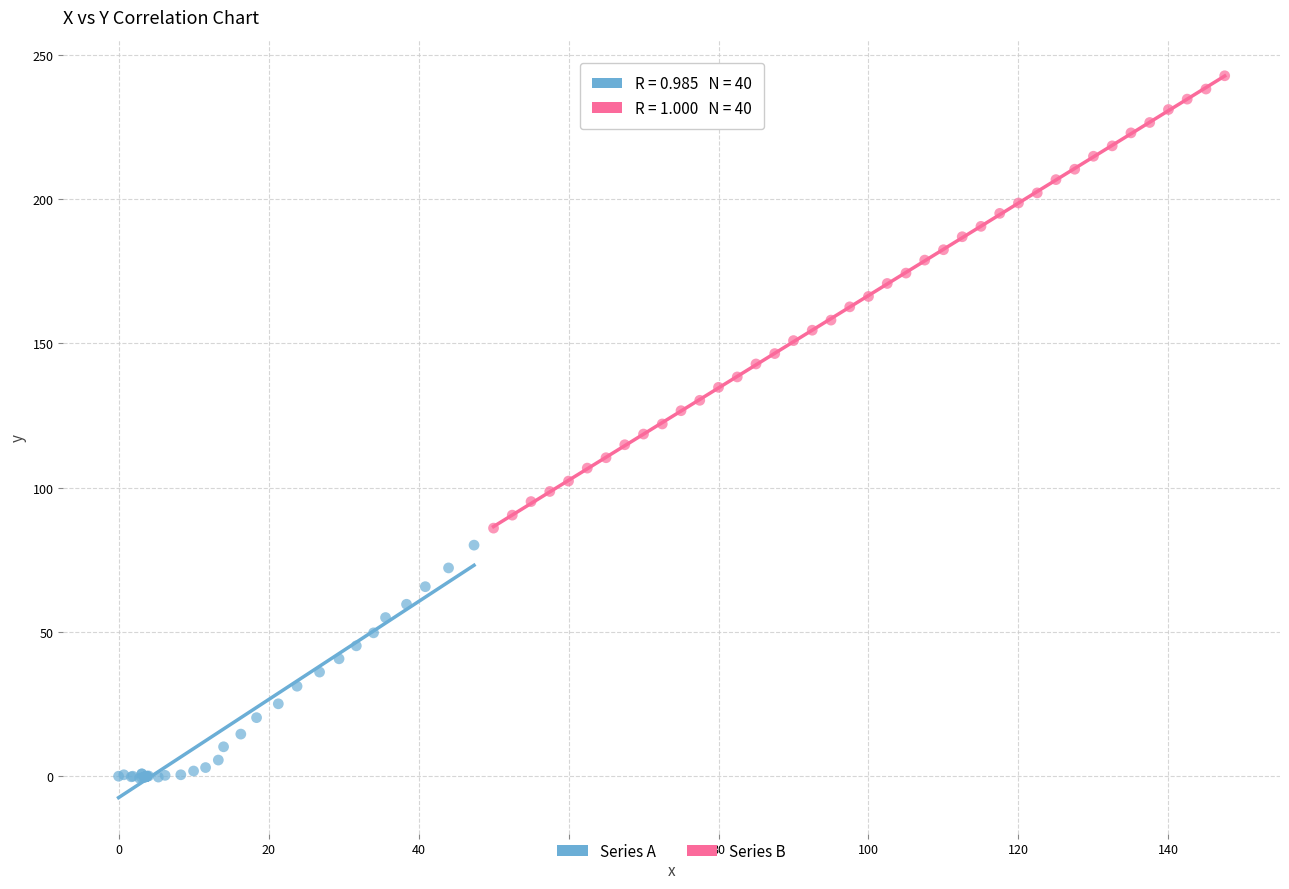

Which series has the widest spread of Y values?

Series B